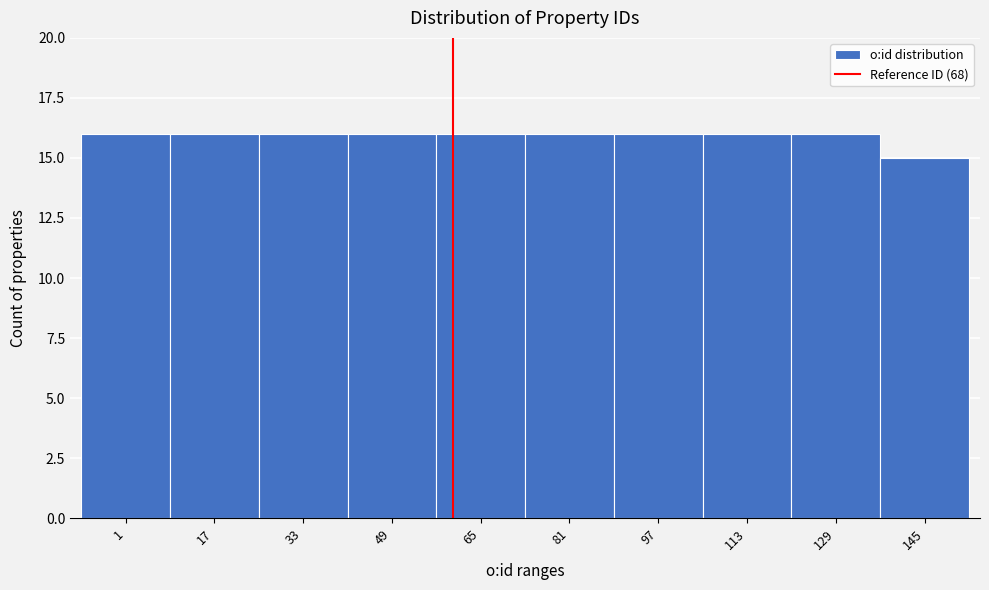

Reading left to right, extract all data points from this chart.

1=16	17=16	33=16	49=16	65=16	81=16	97=16	113=16	129=16	145=15